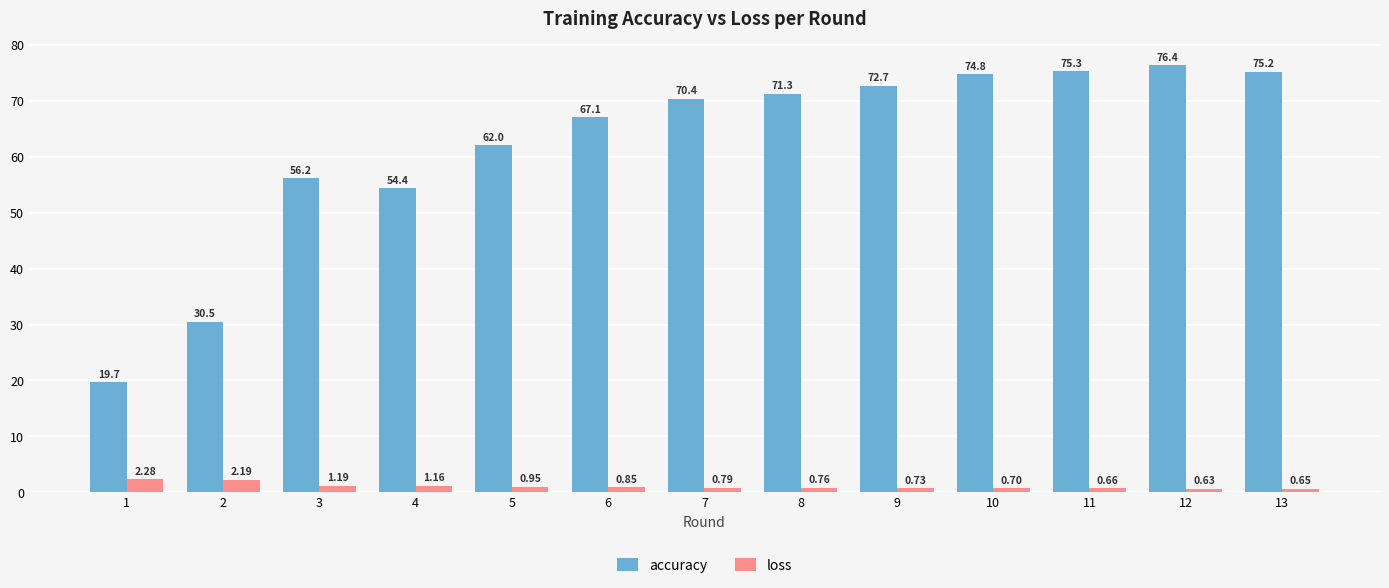

At which category is the sum across all series the highest?

12